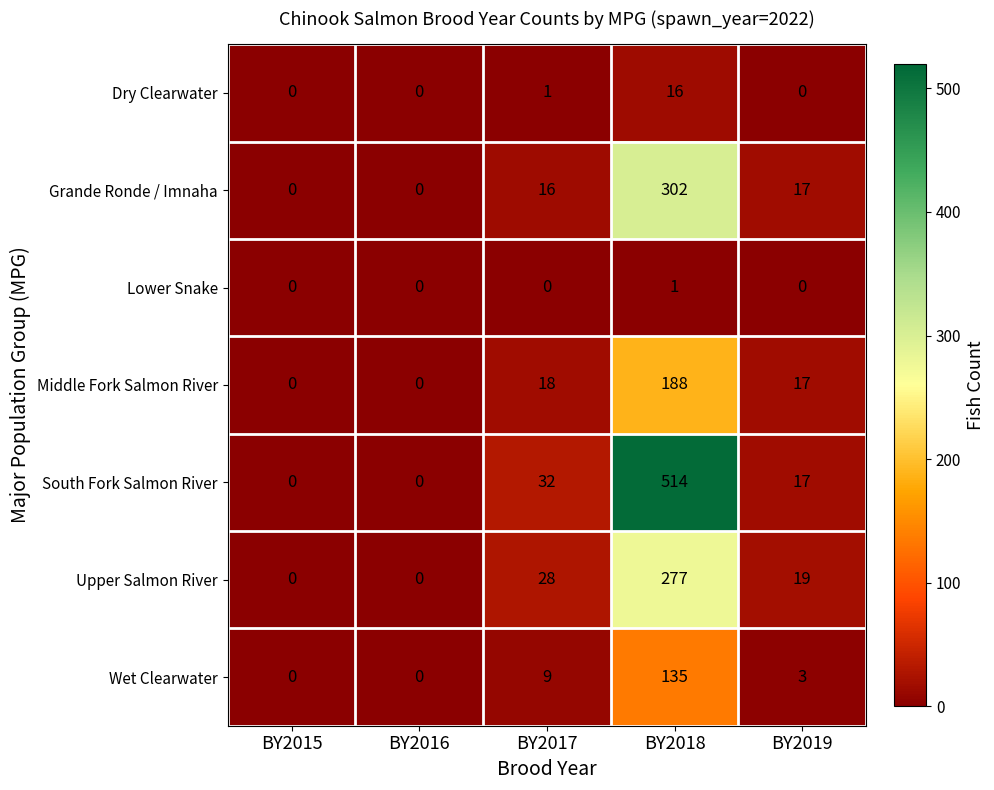

What is the total value across all series at BY2018?

1433